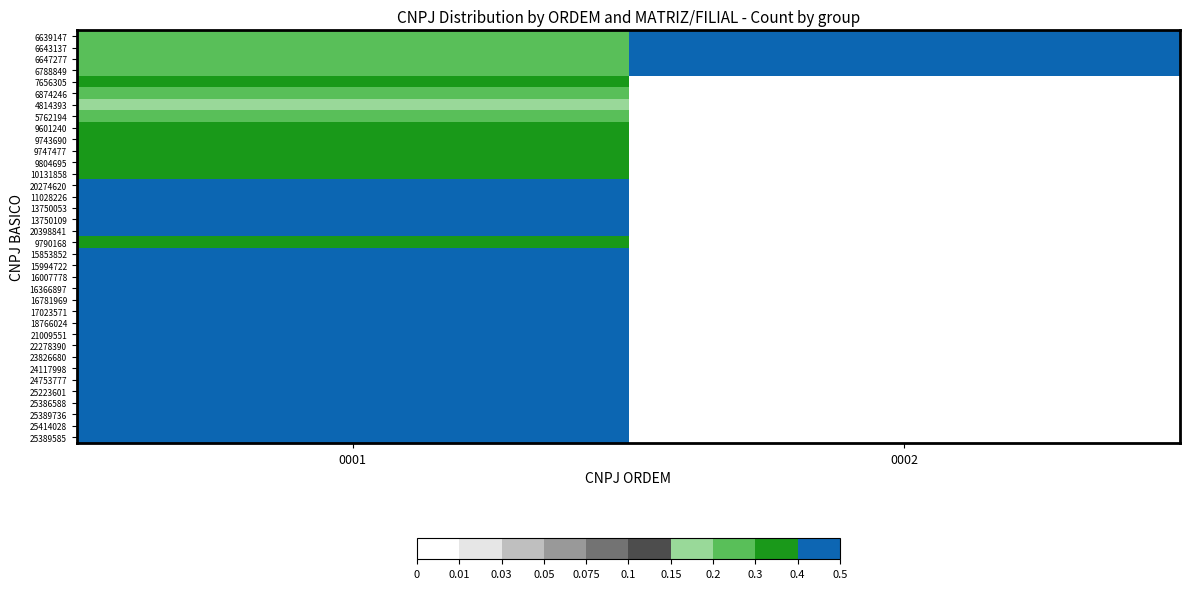

Which has a higher value, 0002 or 0001?

0002